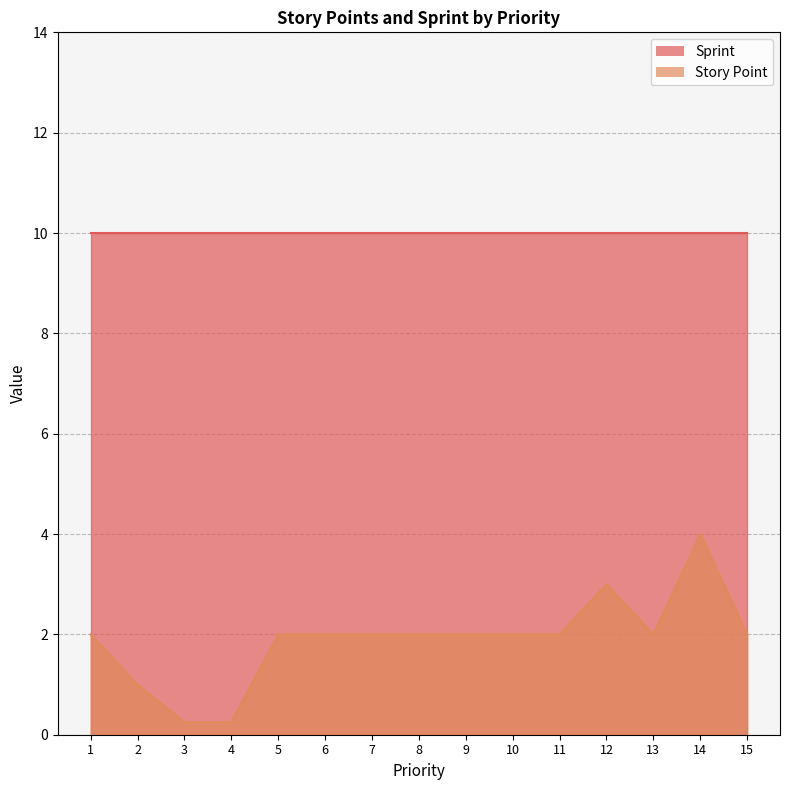

At which category does the chart reach its minimum across all series?

3